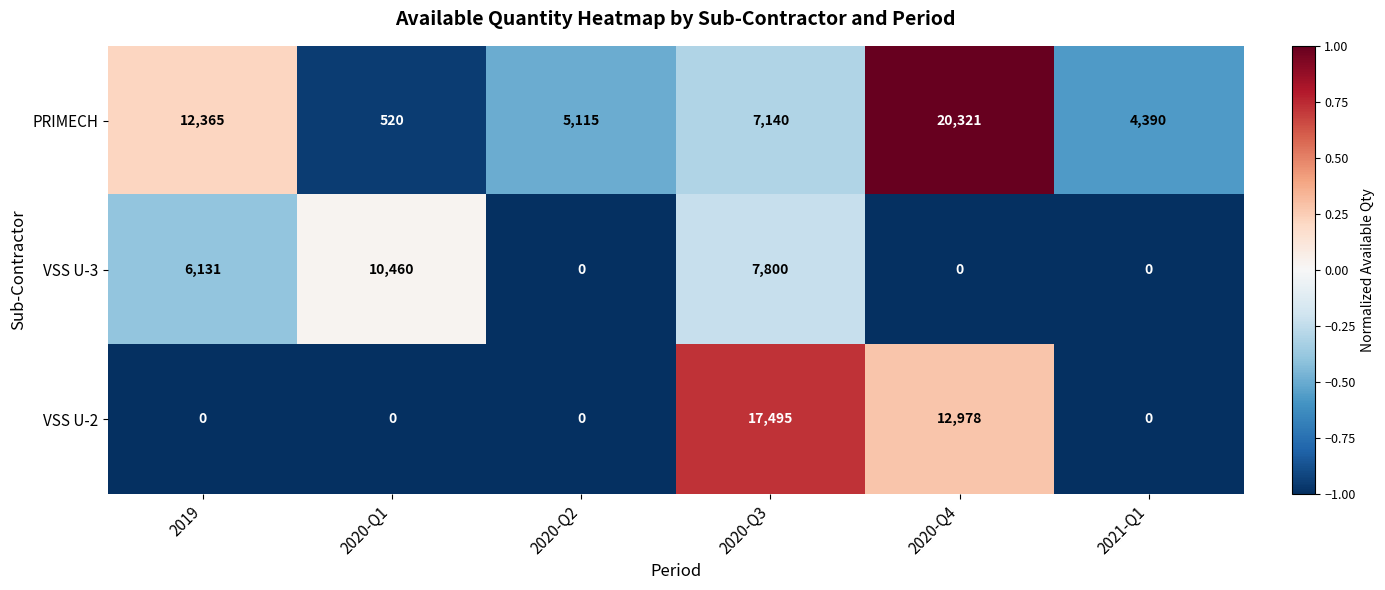

True or false: VSS U-3 has a value of 3986 at 2020-Q3.

False